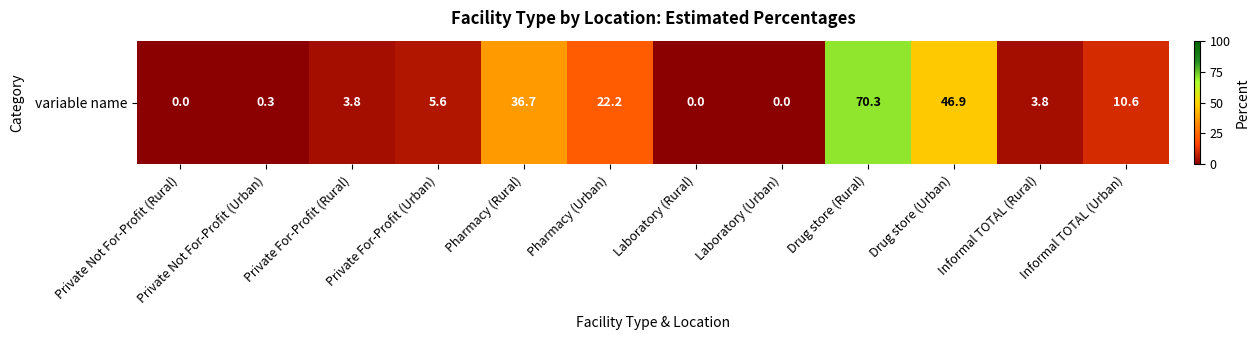

What is the change in value from Private Not For-Profit (Rural) to Drug store (Rural)?

+70.3